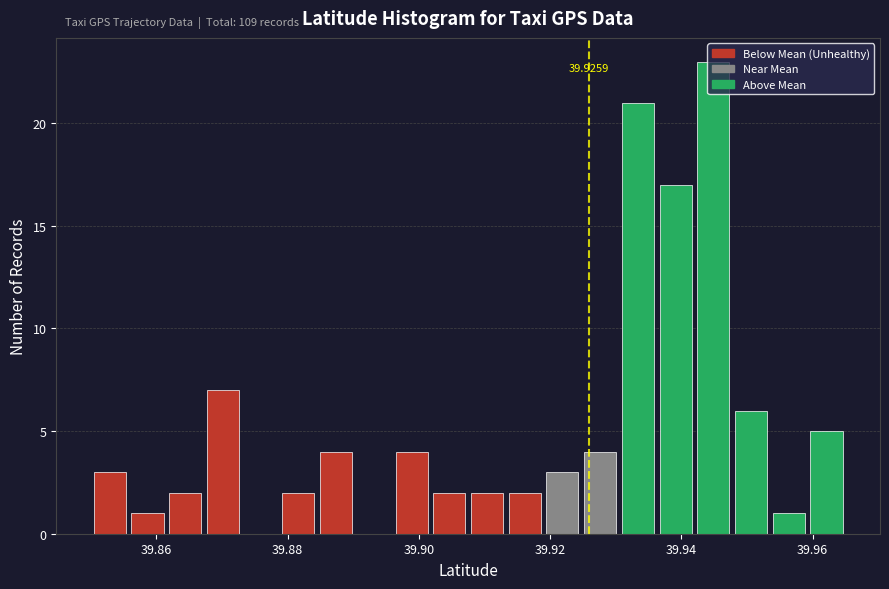

Read against the x-axis, roughly where is the centre of the tallest bar?

39.944